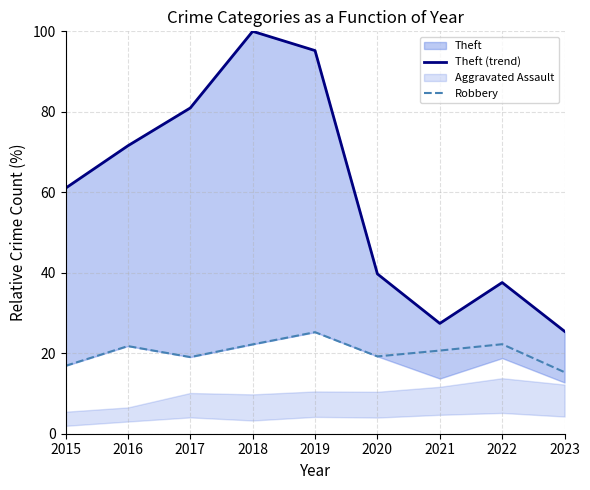

What is the value of the Theft (trend) point at the 2nd from the left?

71.6